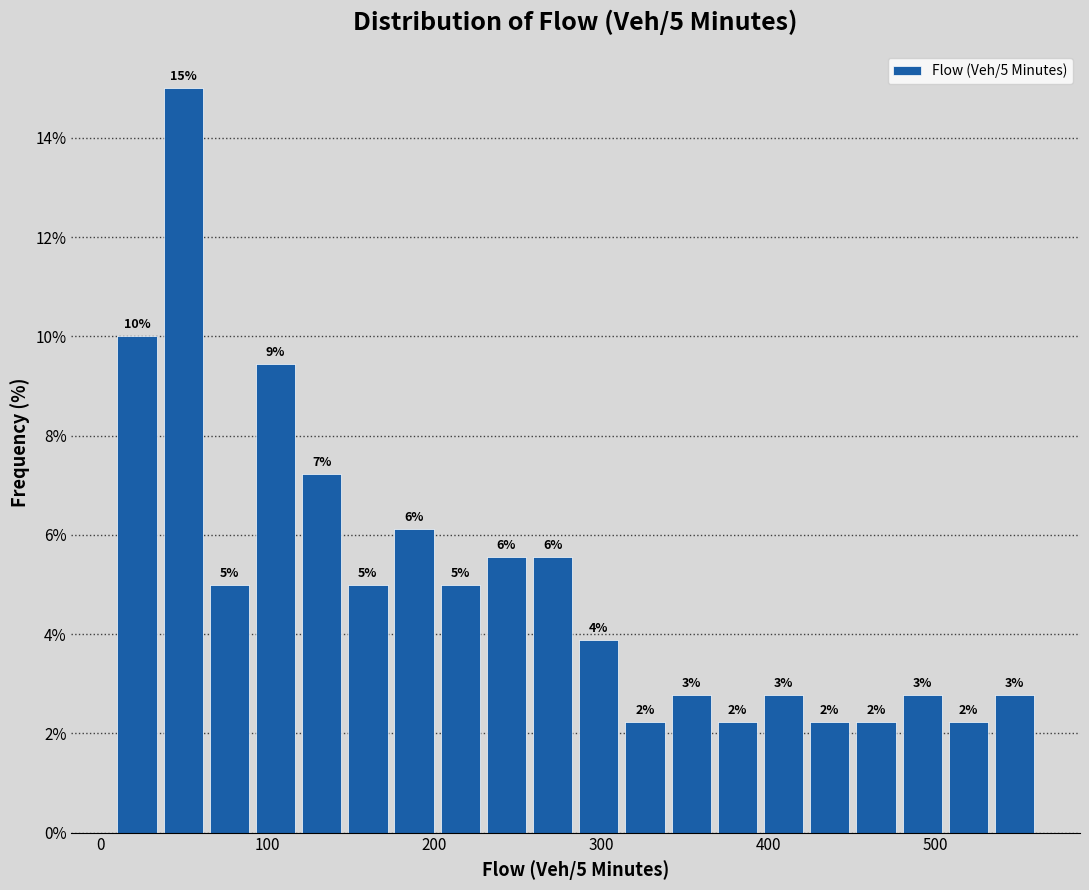

Read against the x-axis, roughly where is the centre of the tallest bar?

50